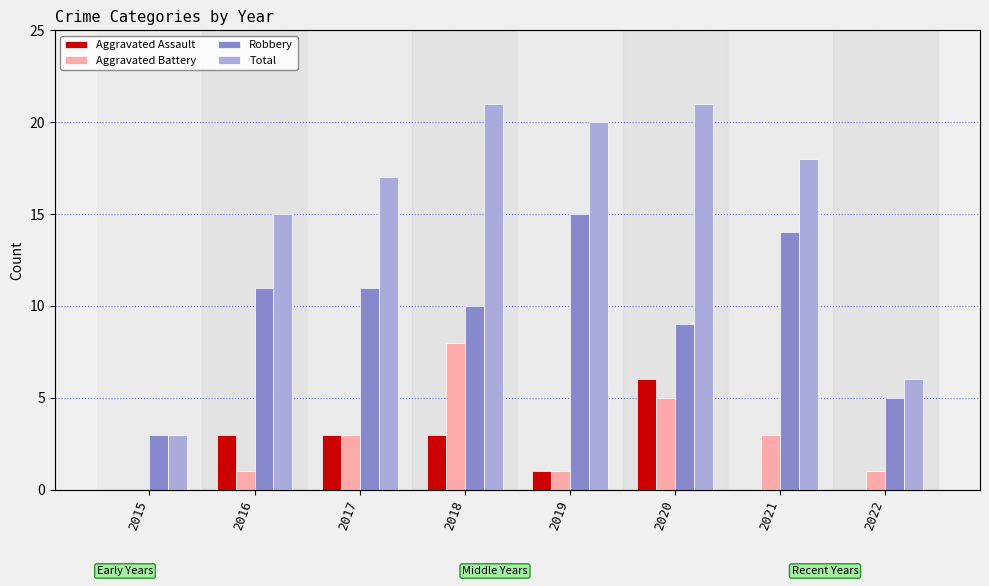

How many groups of bars are there?

8